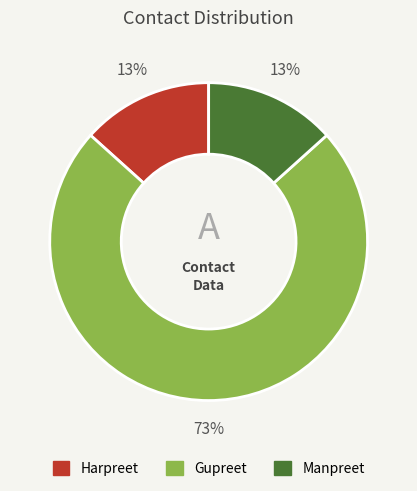

Does Gupreet account for over 50% of the chart?

Yes